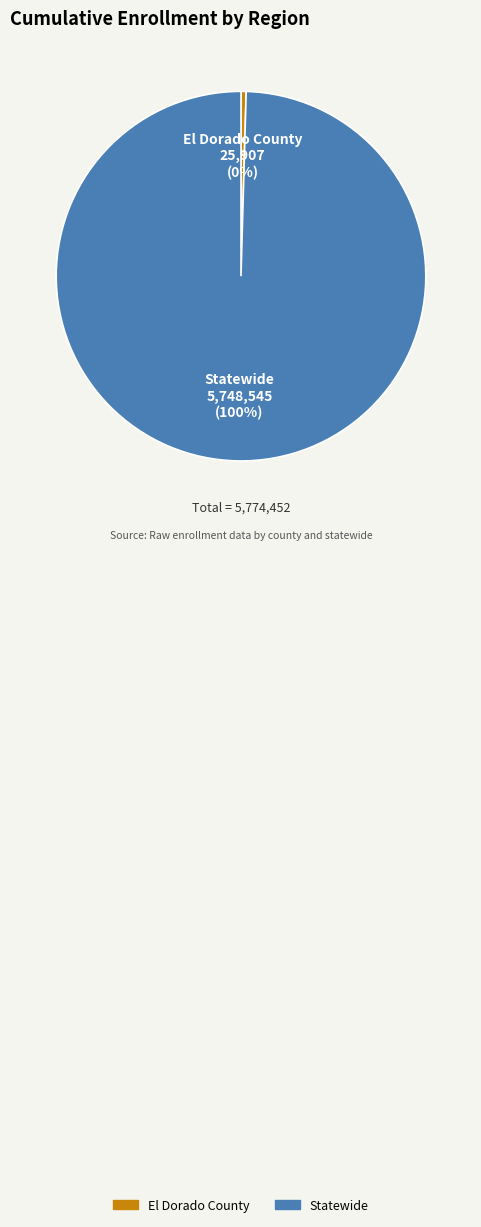

True or false: El Dorado County accounts for 10% of the total.

False